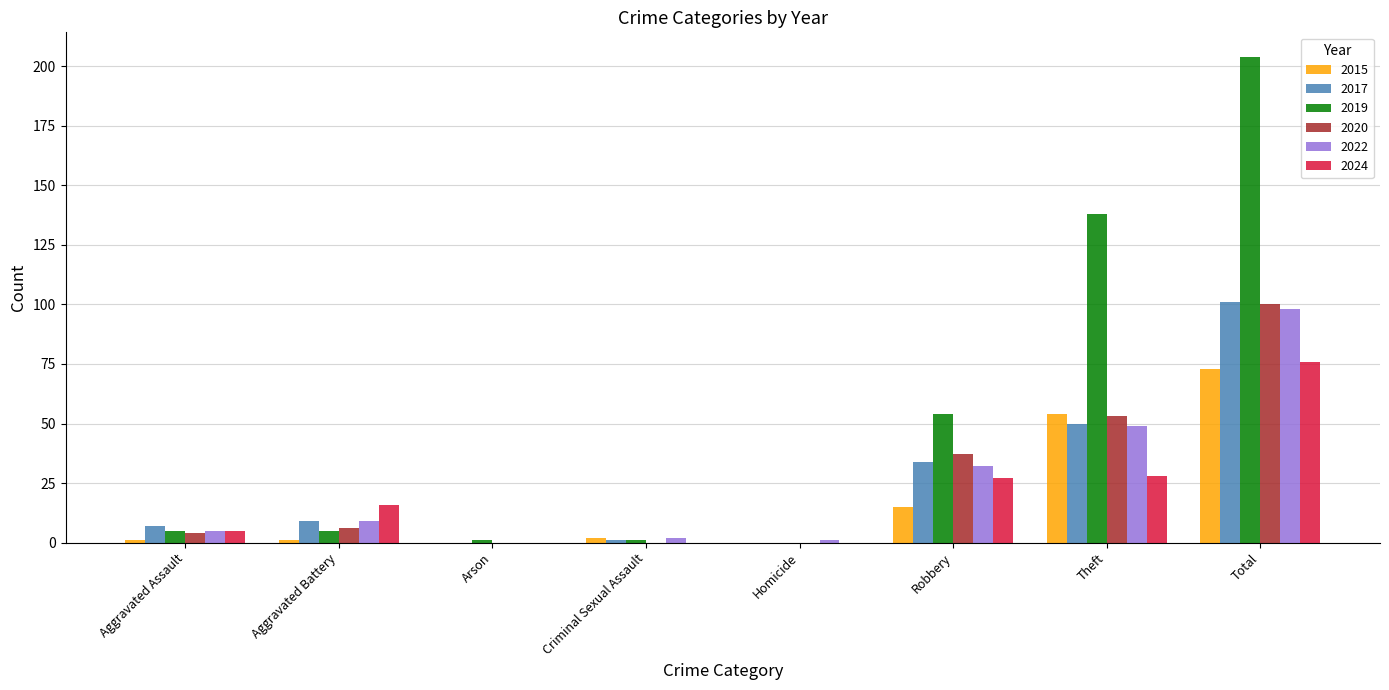

What is the total value across all series at Robbery?

199